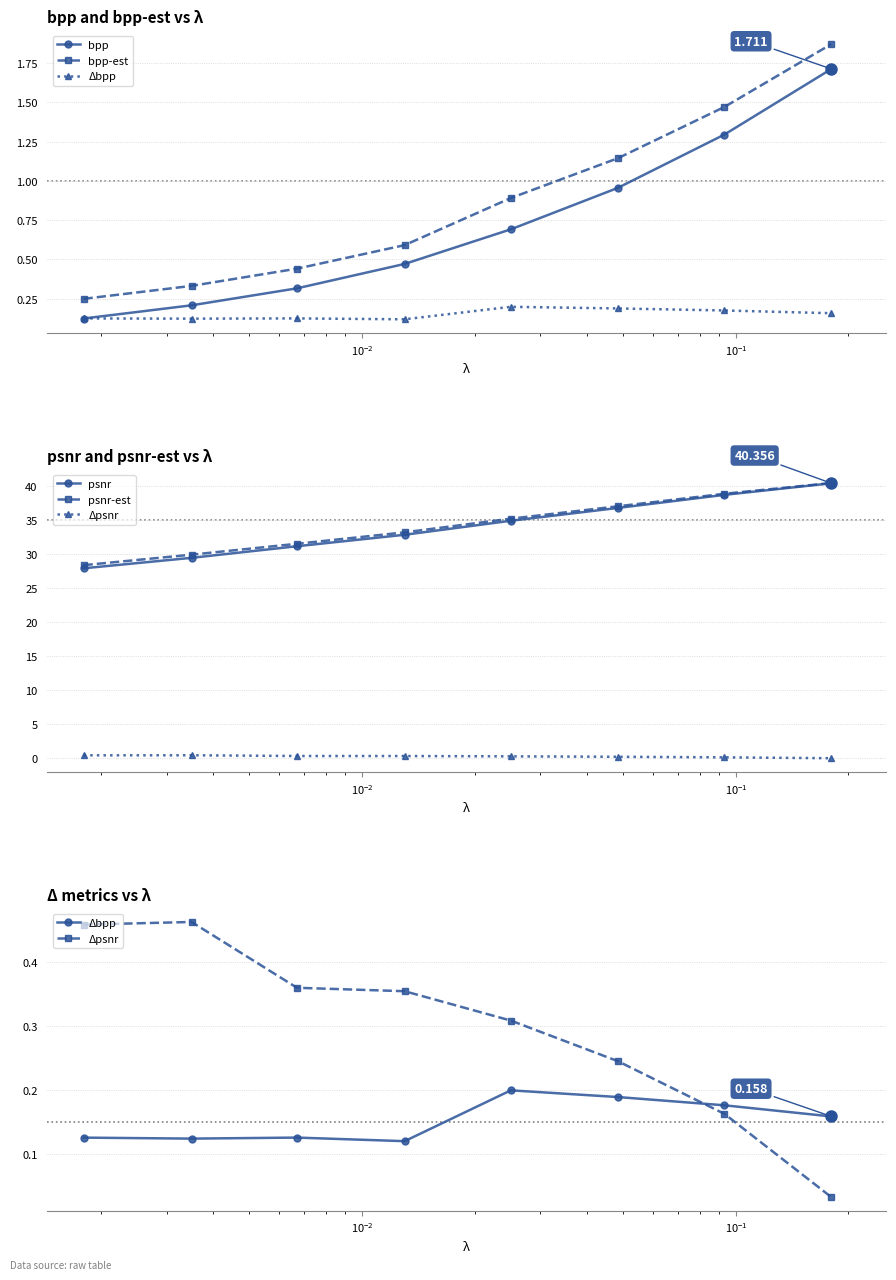

Is the value of Δbpp at $\mathdefault{10^{-2}}$ greater than the value of bpp at 7?

No